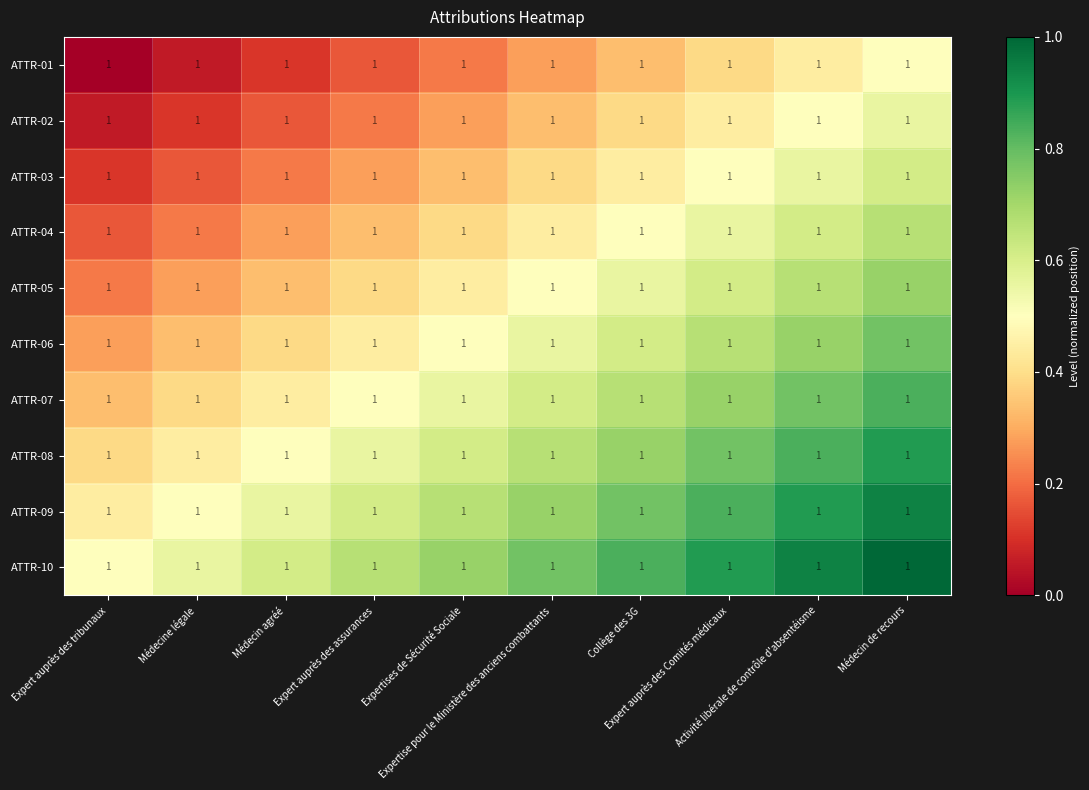

Between Activité libérale de contrôle d'absentéisme and Expertise pour le Ministère des anciens combattants, which is larger?

Activité libérale de contrôle d'absentéisme